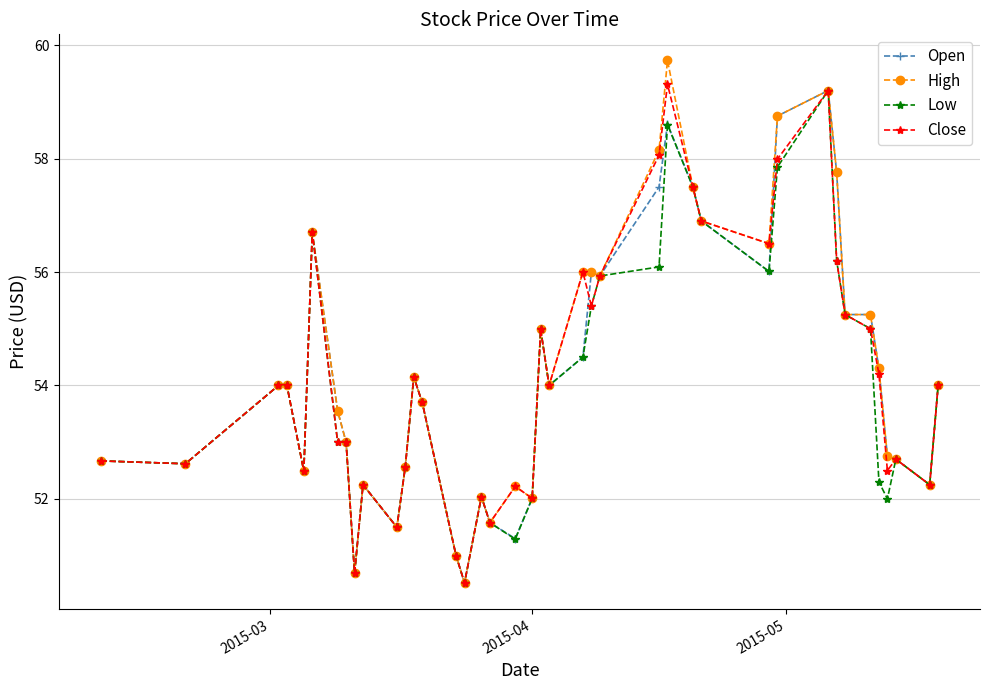

What is the maximum value for High?

59.7